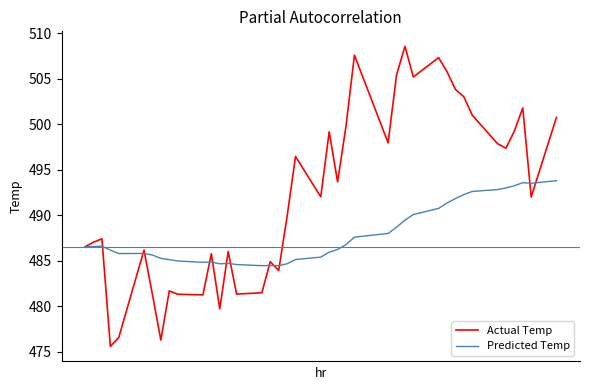

Rank the series by their average value, from lowest to highest.

Predicted Temp, Actual Temp